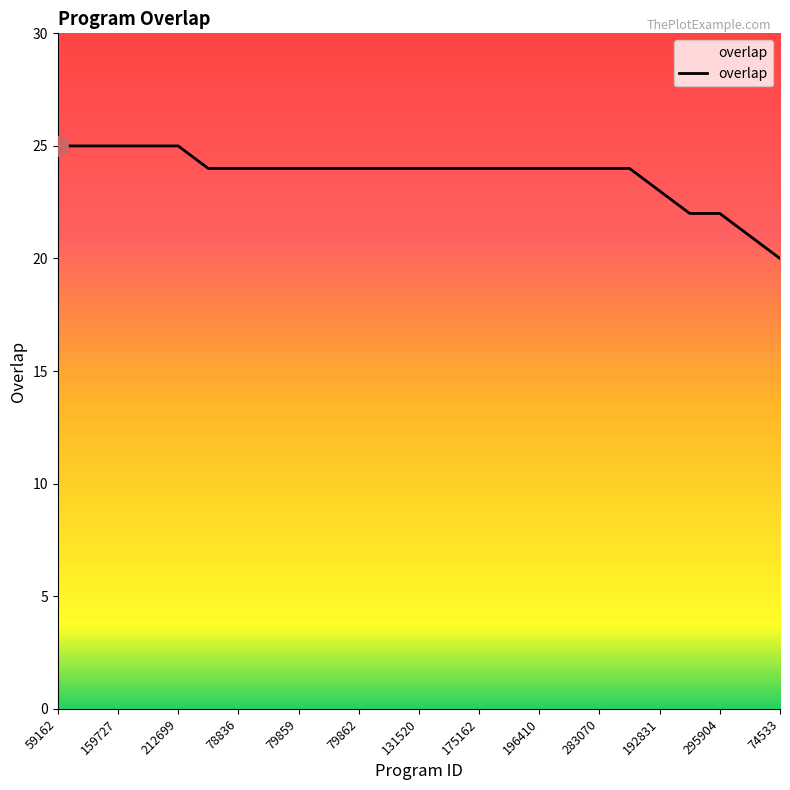

How many values are between 24 and 25?

20